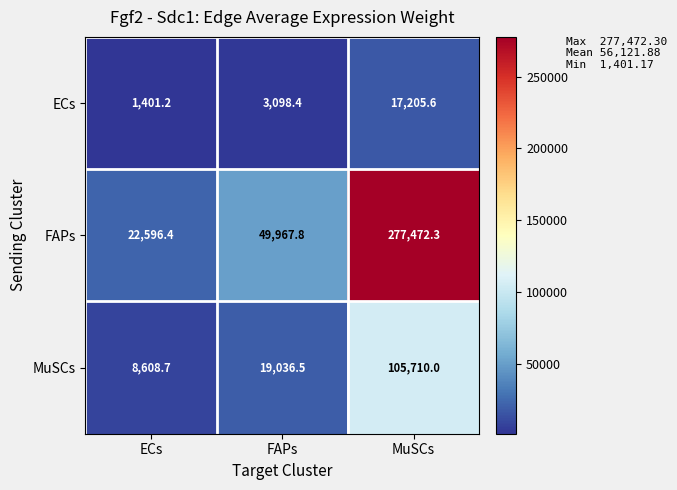

Which category has the lowest value across all series?

ECs